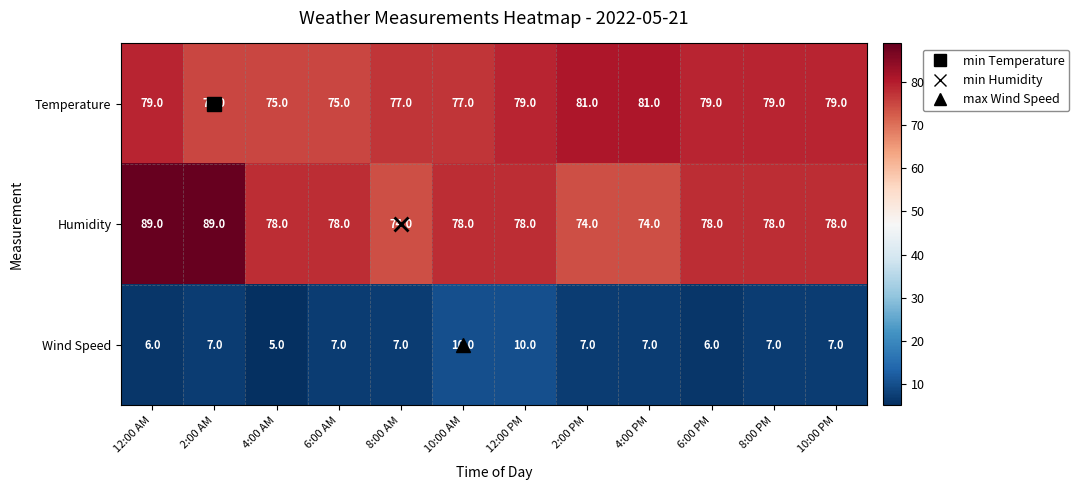

Rank the series by their maximum value, from highest to lowest.

Humidity, Temperature, Wind Speed